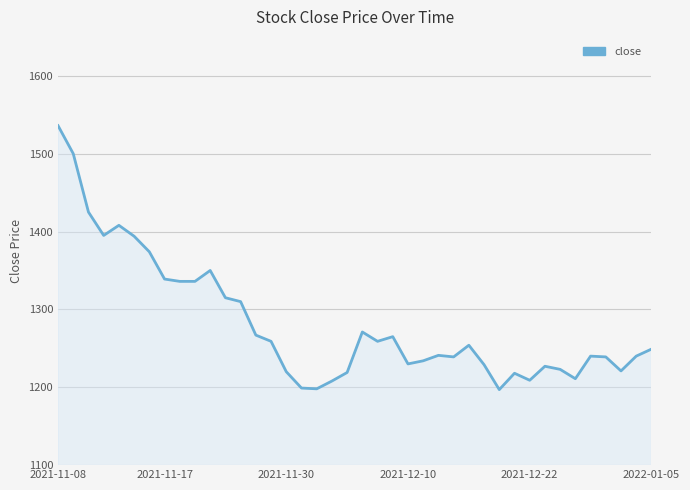

What is the maximum value shown in the chart?

1536